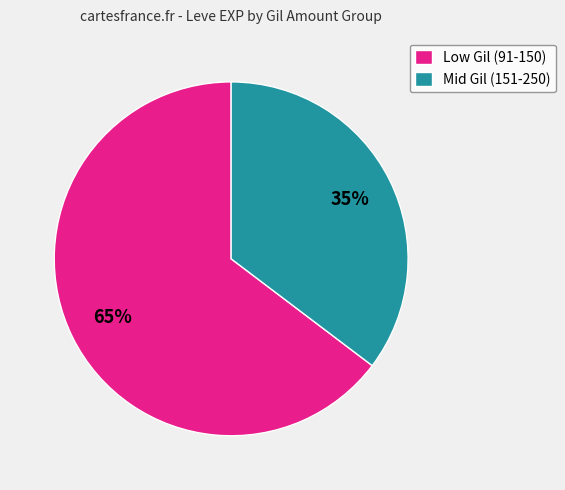

Do Low Gil (91-150) and Mid Gil (151-250) together represent more than half of the pie?

Yes